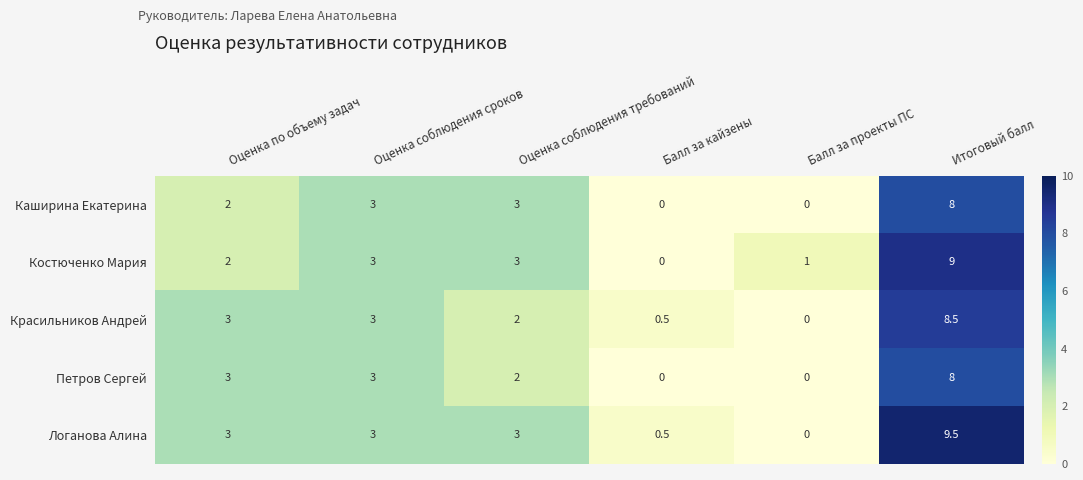

What is the maximum value shown in the chart?

9.5